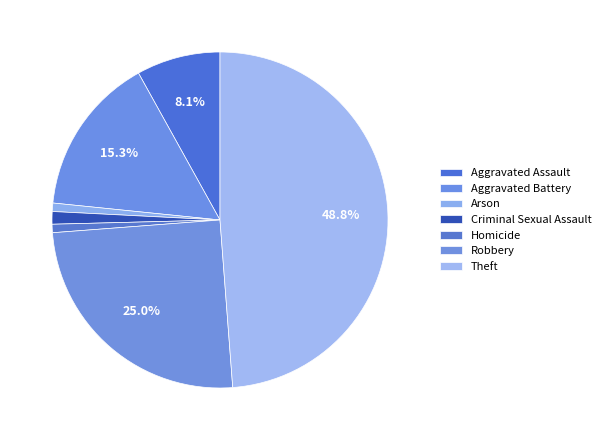

Between Arson and Theft, which is larger?

Theft